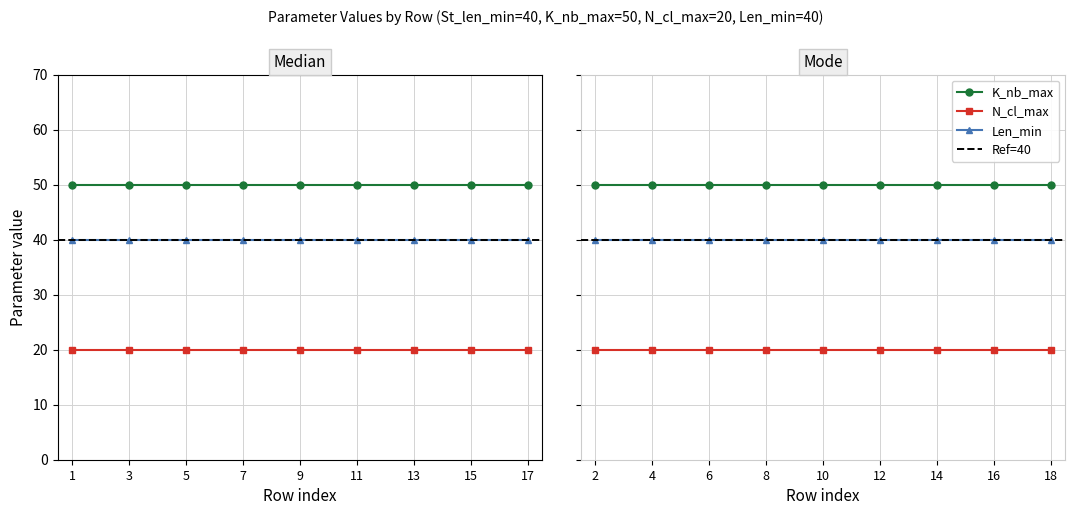

At how many categories does at least one series exceed 33?

18